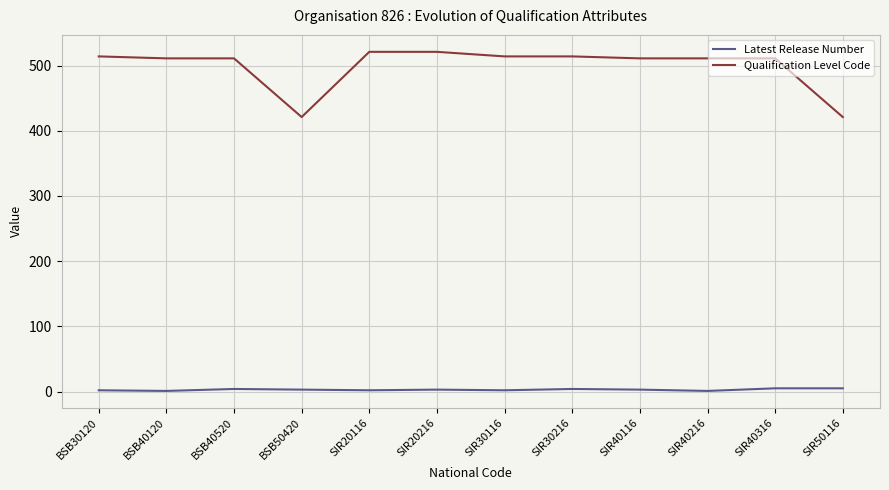

True or false: Latest Release Number has a value of 5 at SIR50116.

True